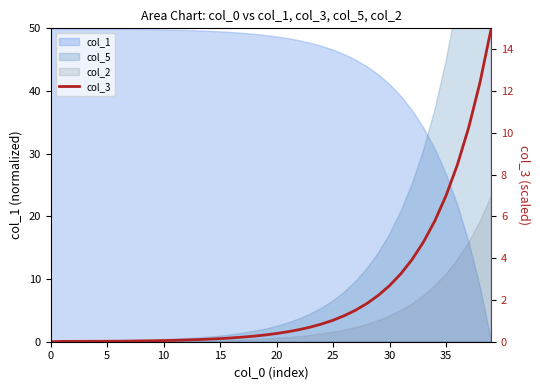

What is the difference between the second highest and minimum values?

12.4